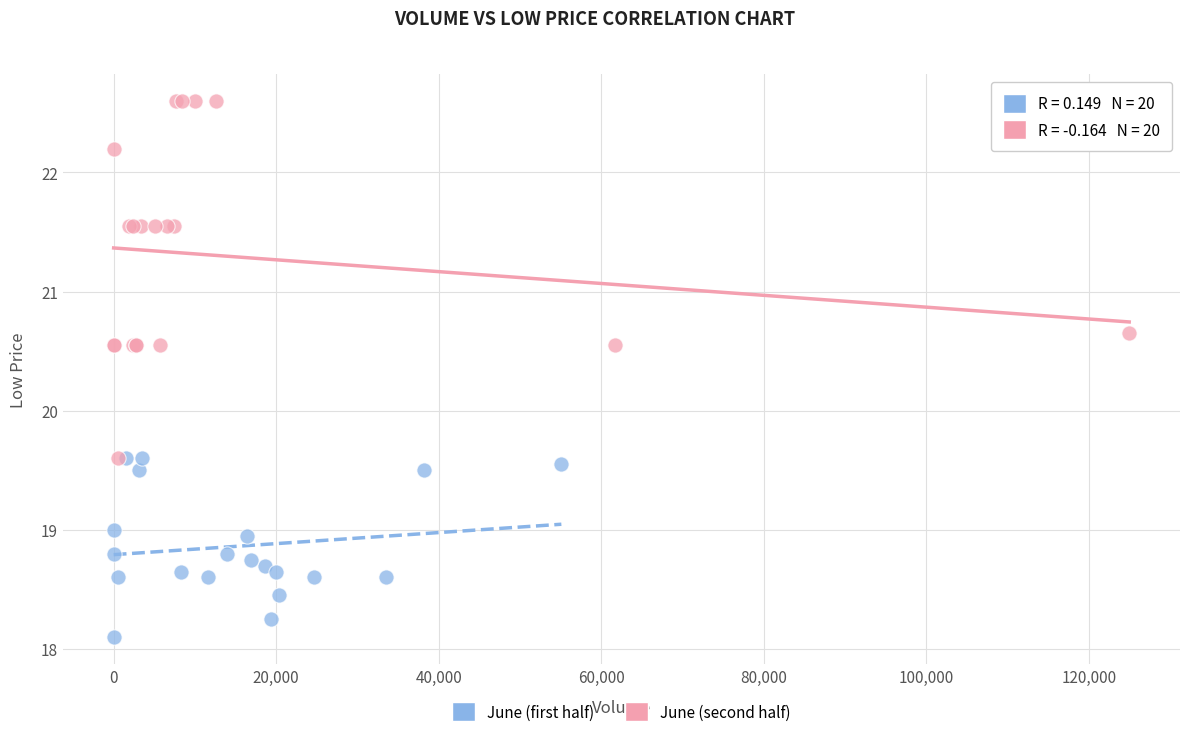

Which series has the widest spread of Y values?

June (second half)